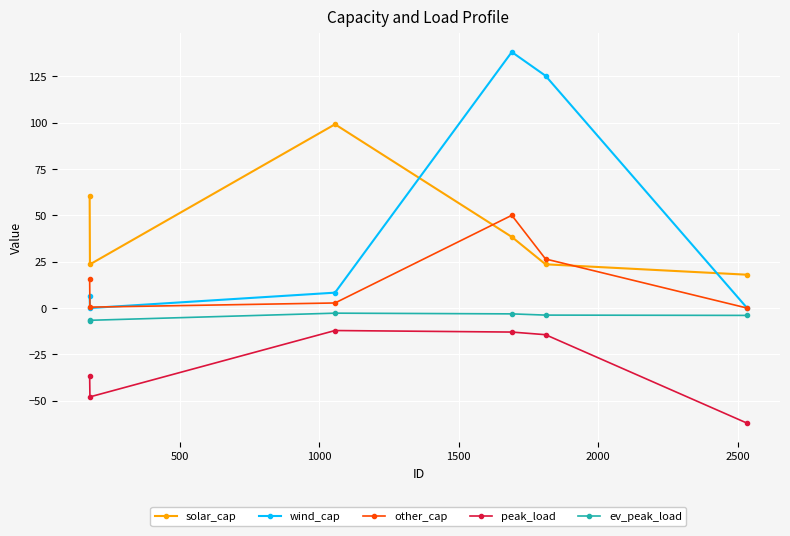

Which series has the widest spread of values?

wind_cap